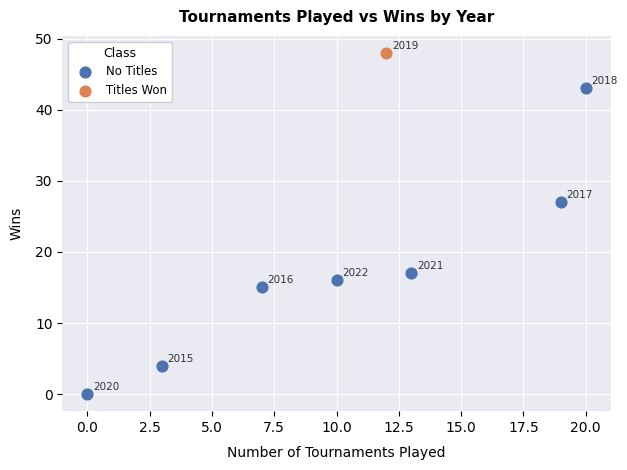

What are all the series names shown in the legend?

No Titles, Titles Won